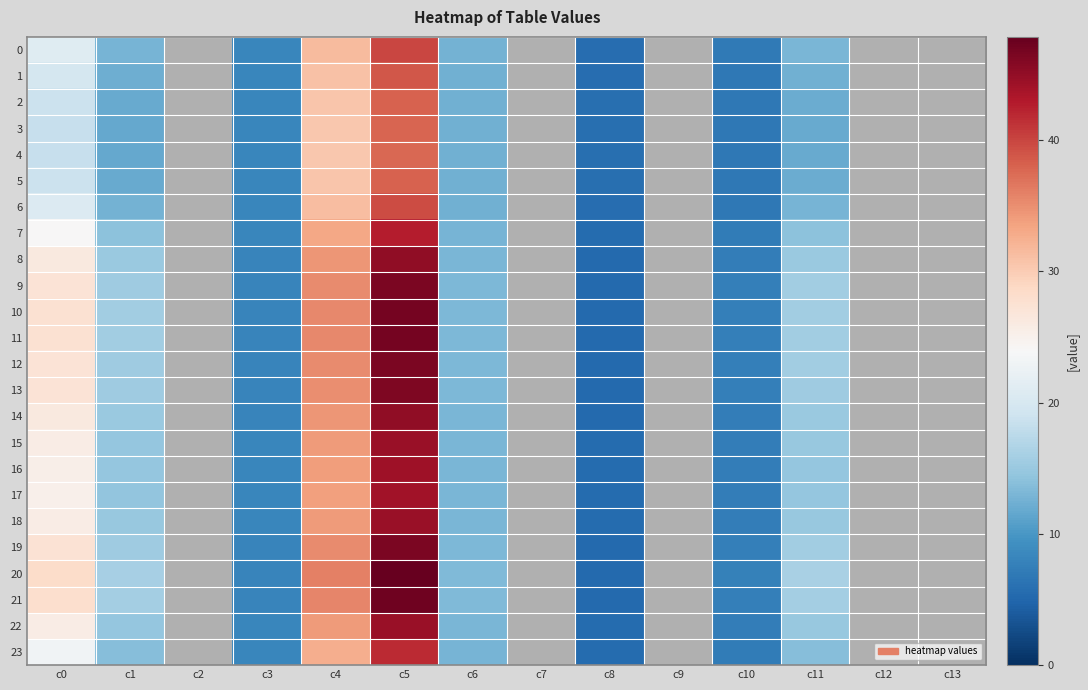

List the series in order of their peak value, highest first.

20, 21, 10, 11, 19, 12, 9, 13, 8, 14, 18, 22, 15, 16, 17, 7, 23, 0, 6, 1, 2, 5, 3, 4